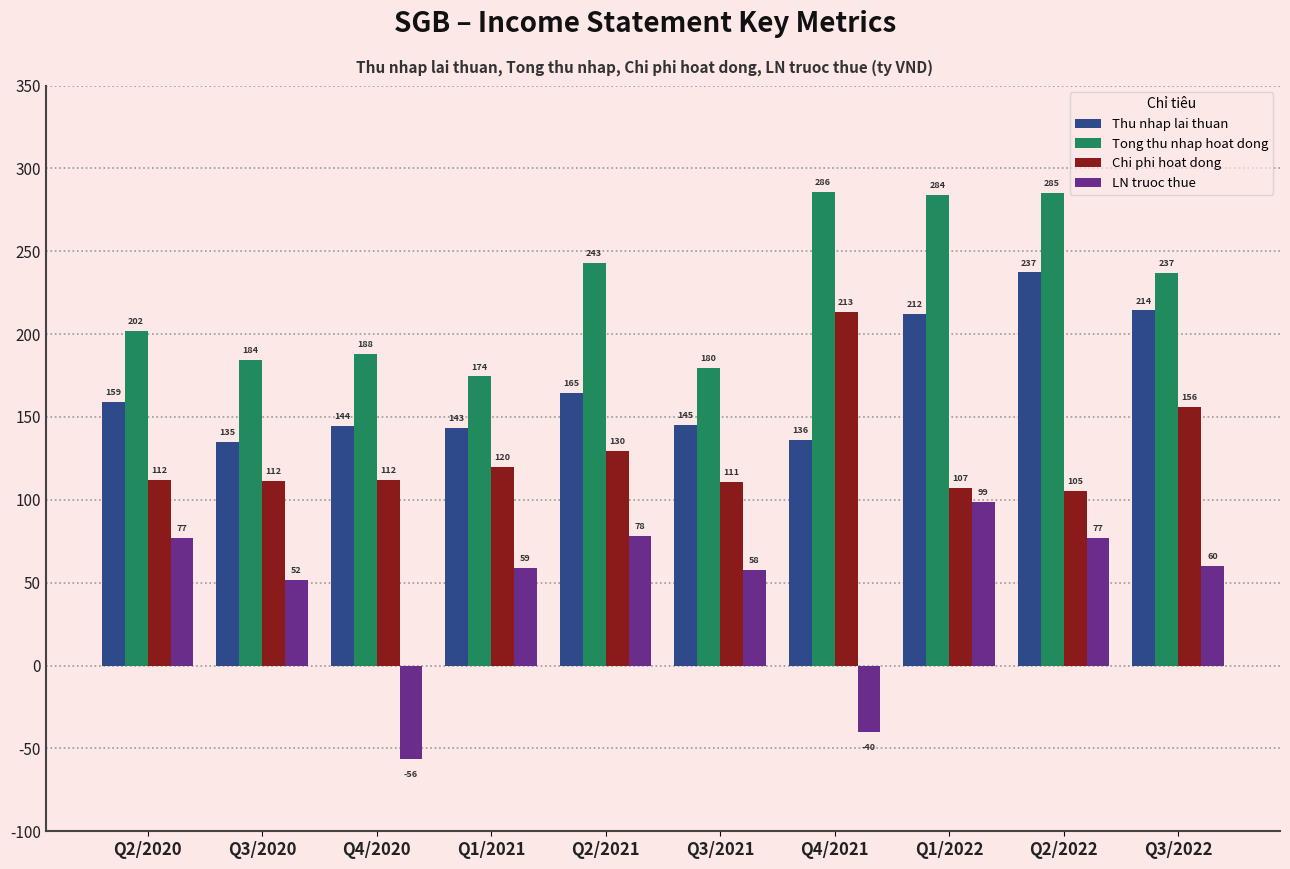

What position from the left is Q1/2022?

8